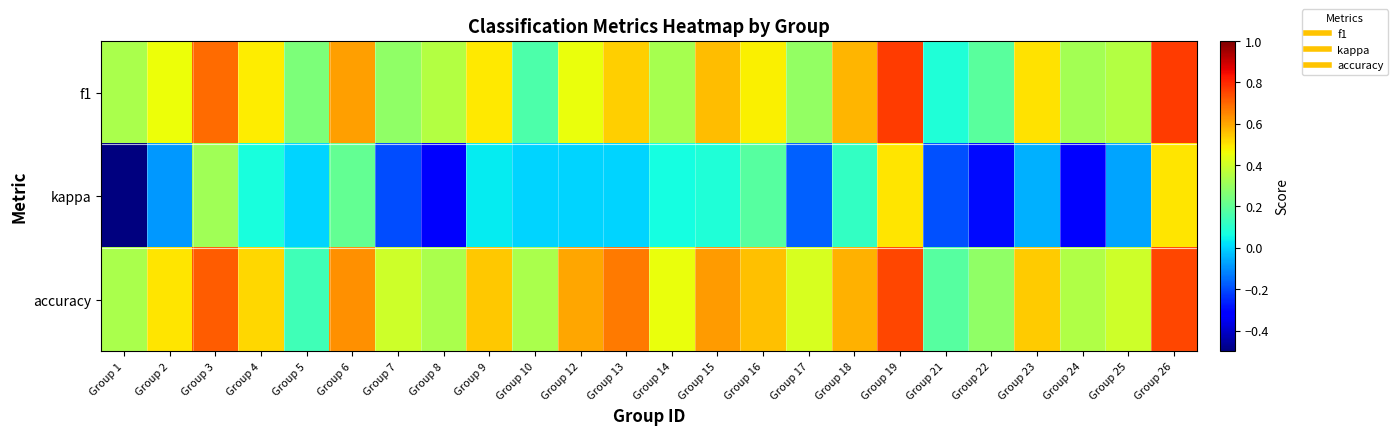

What is the maximum value shown in the chart?

0.8